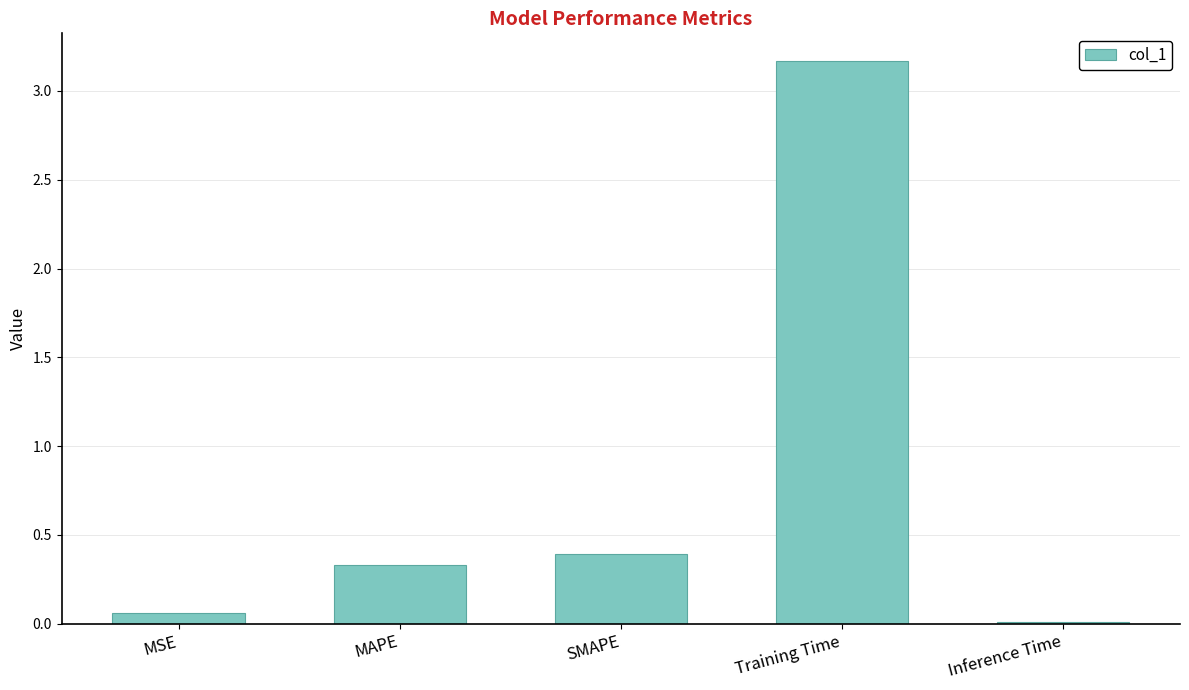

Rank the categories by value from highest to lowest.

Training Time, SMAPE, MAPE, MSE, Inference Time